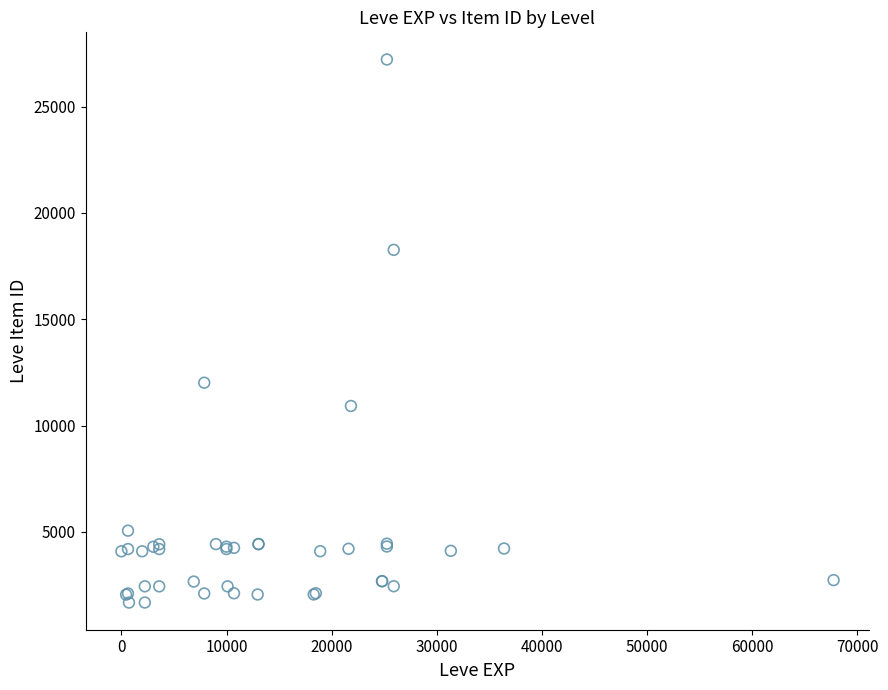

What Y value in the scatter plot is closest to 14448?

12018